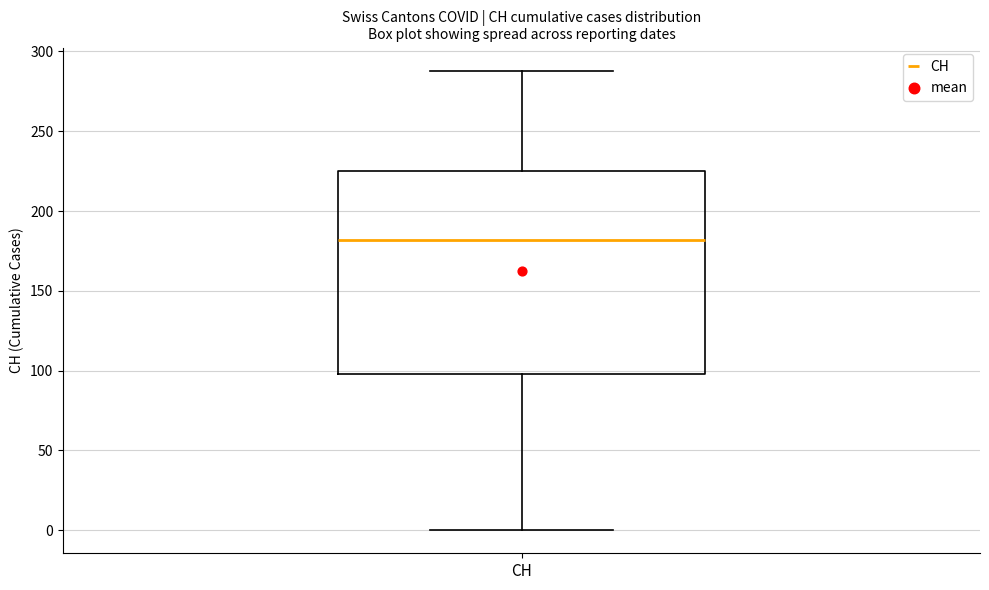

Read this box plot against the y-axis: the position of the median line, the range covered by the box, and the ends of both whiskers. The values are not printed on the chart, so give them approximately, as read against the axis.

median 180, box 100 to 225, whiskers 0 to 290